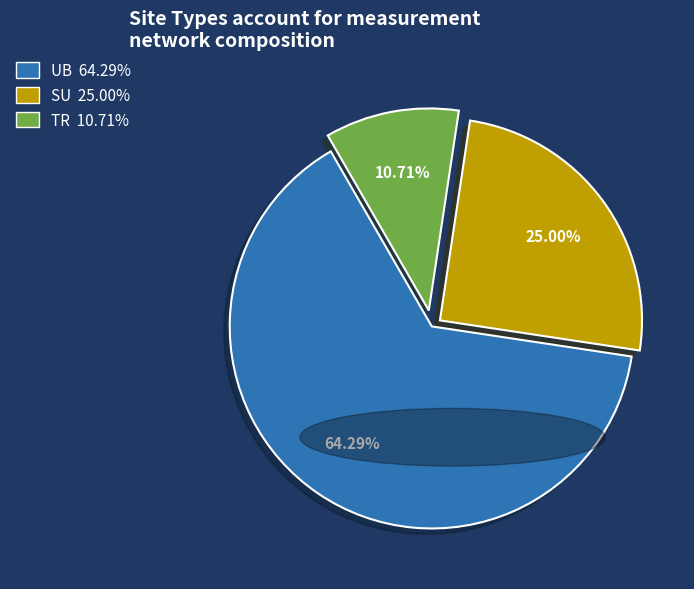

Is UB the majority of the pie?

Yes